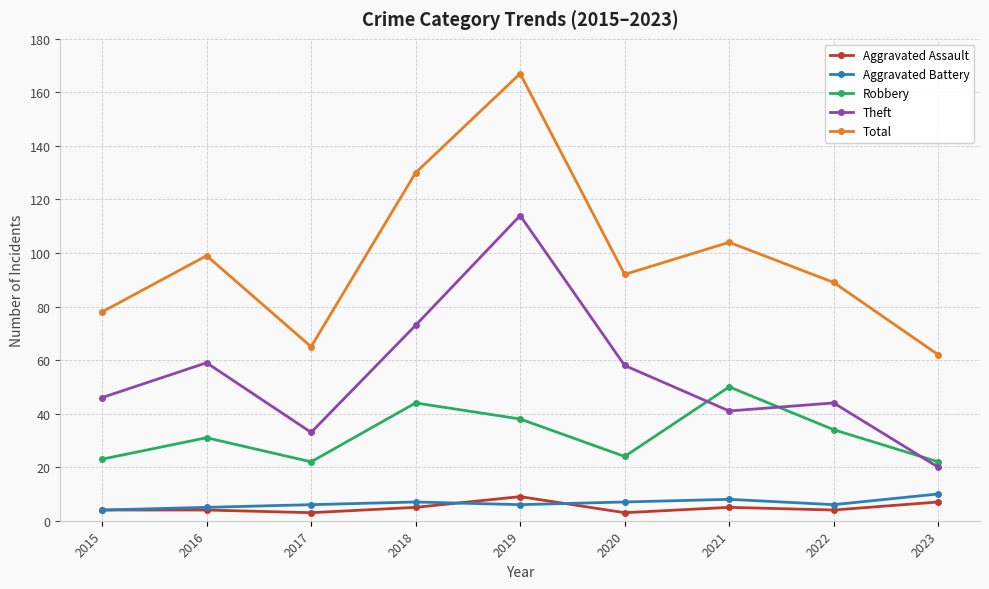

True or false: Theft and Aggravated Assault intersect in this chart.

False